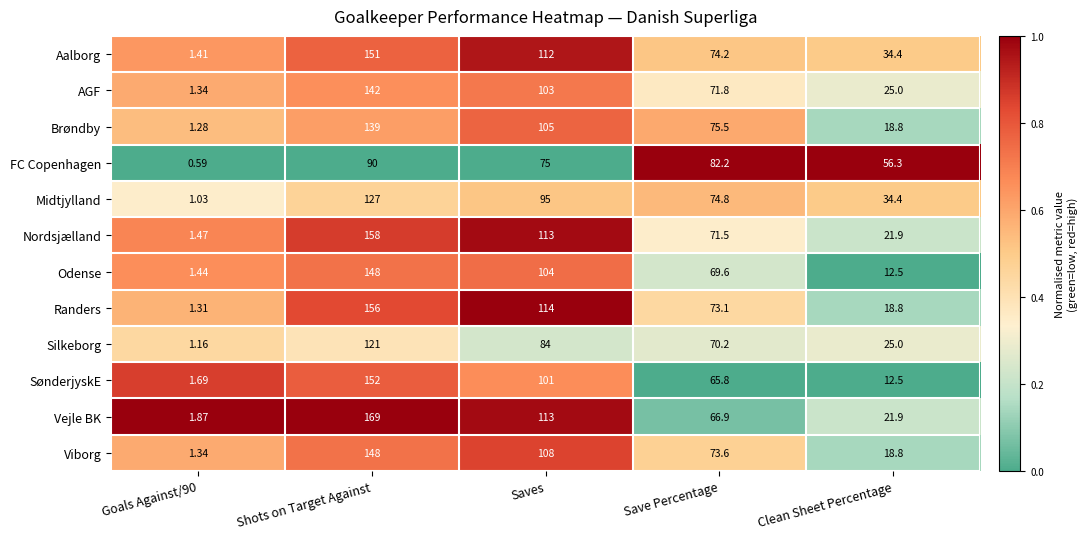

Rank the series at Save Percentage from highest to lowest value.

FC Copenhagen, Brøndby, Midtjylland, Aalborg, Viborg, Randers, AGF, Nordsjælland, Silkeborg, Odense, Vejle BK, SønderjyskE